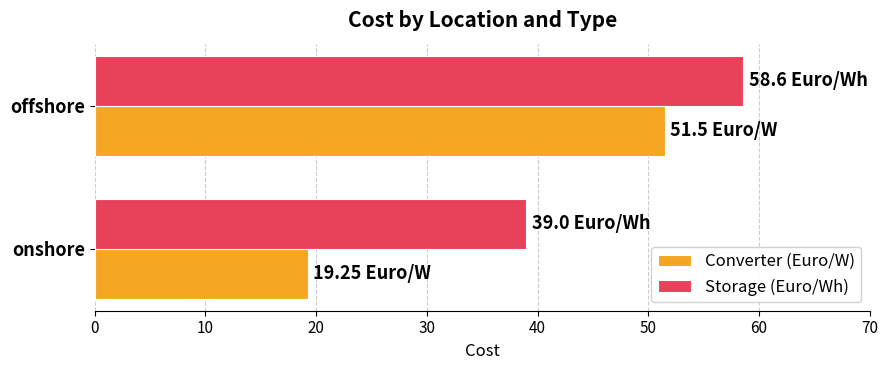

Rank the categories by Converter (Euro/W) value from highest to lowest.

offshore, onshore